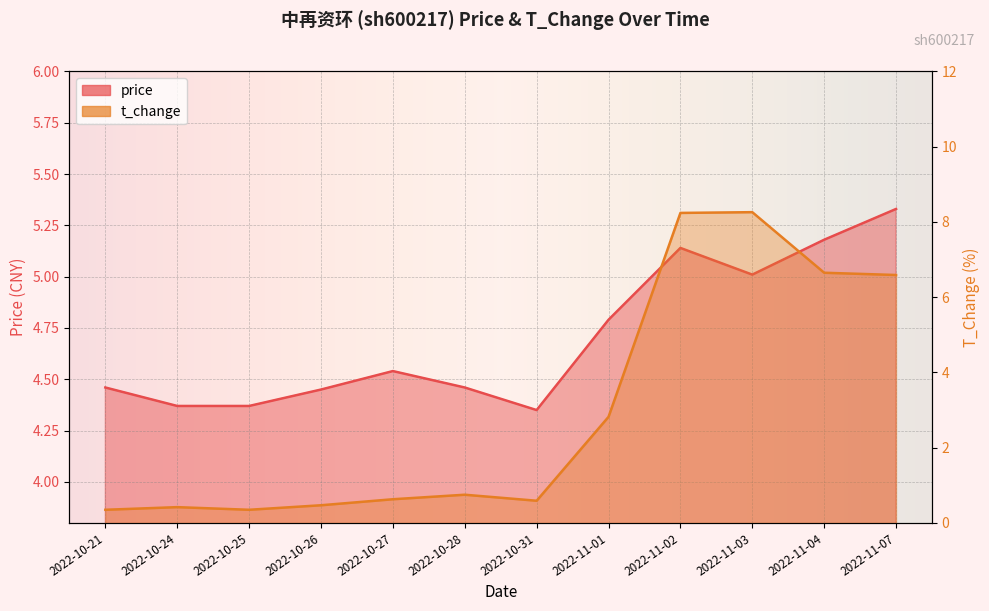

Where is the first local minimum for t_change?

2022-10-25